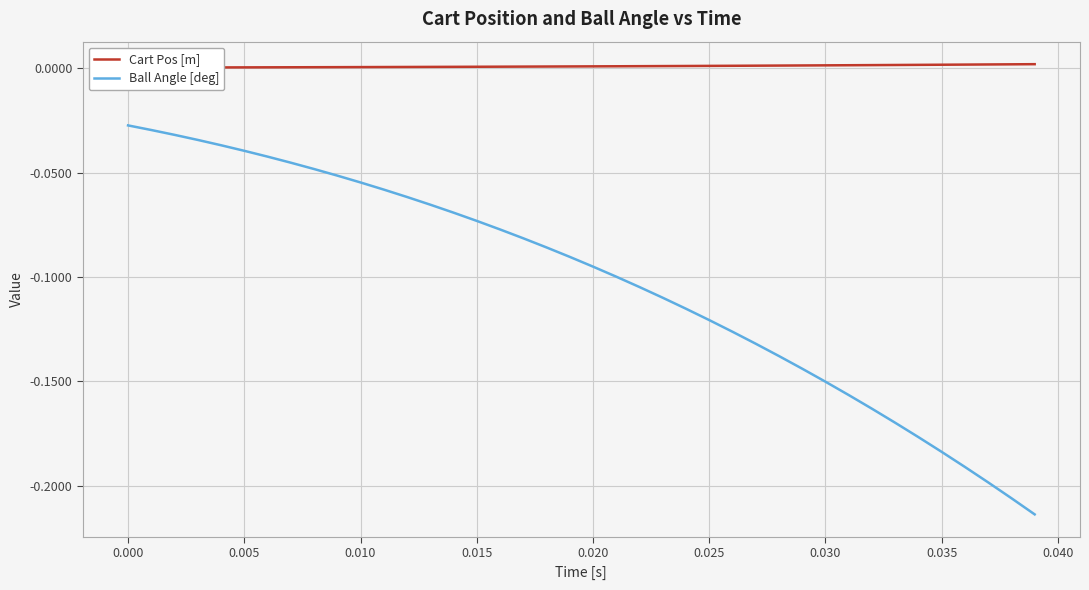

True or false: Ball Angle [deg] has a value of -0.1 at 0.030.

False